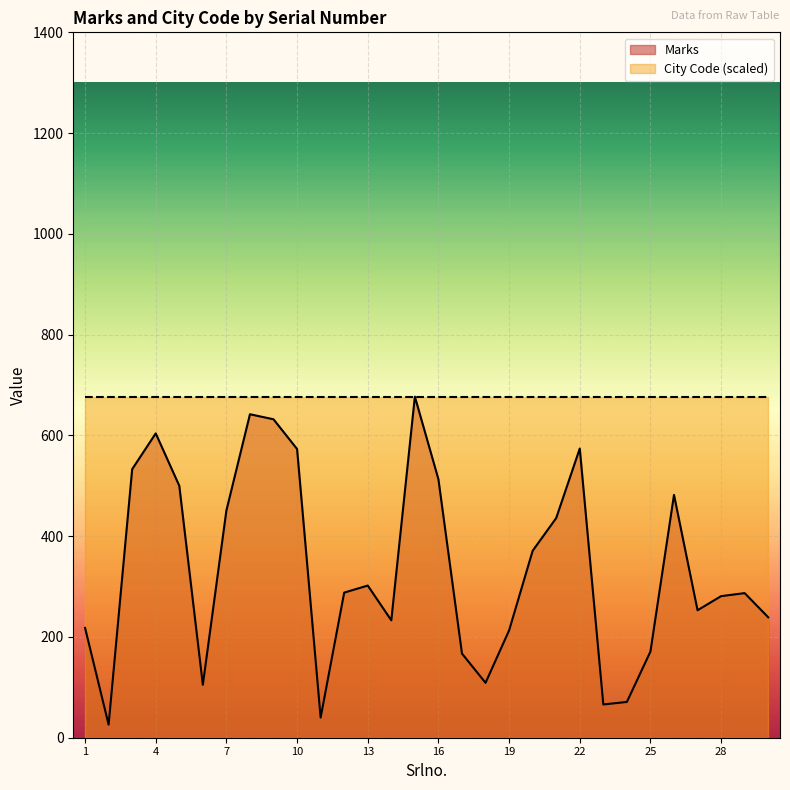

What is the smallest value displayed?

26